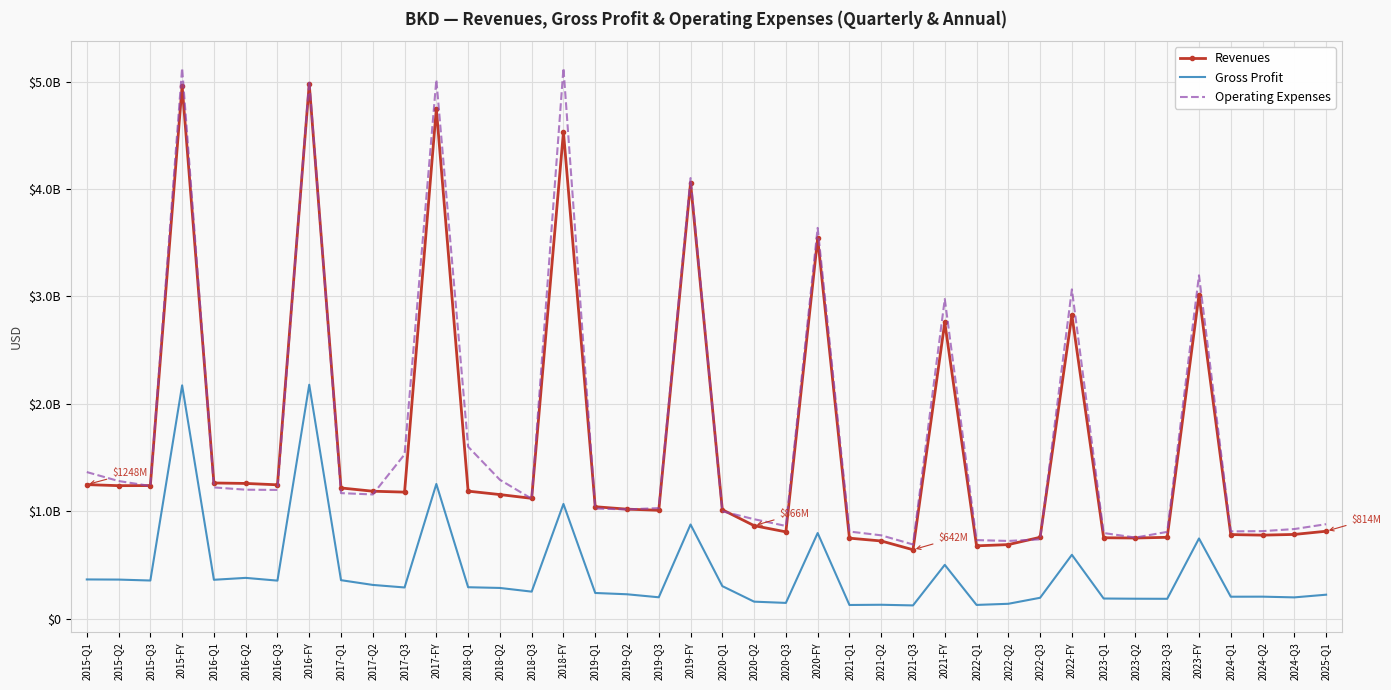

The value of Revenues at 2016-Q1 is 1263156000. True or false?

True